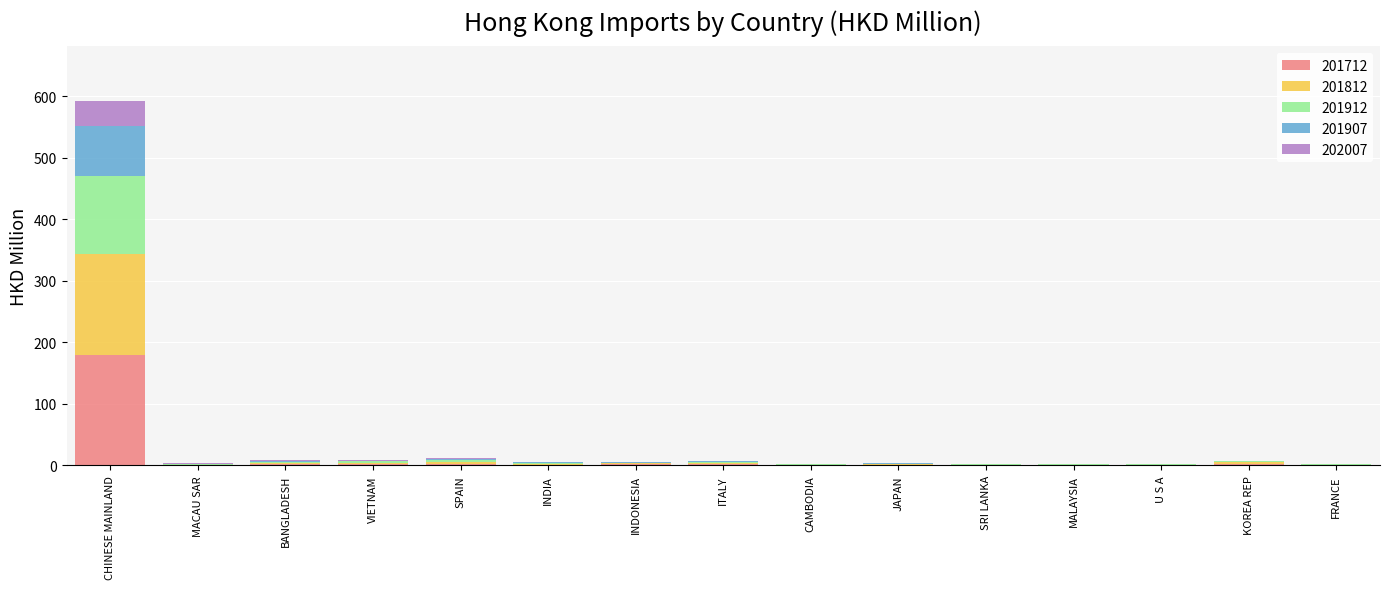

At which category is the sum across all series the highest?

CHINESE MAINLAND